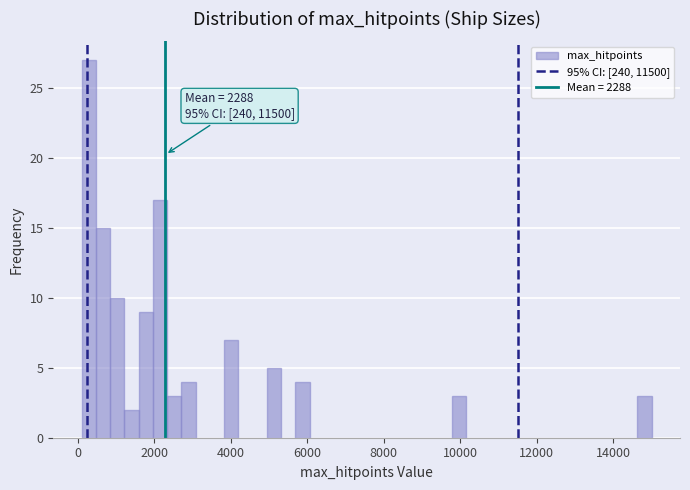

Read against the x-axis, roughly where is the centre of the tallest bar?

200